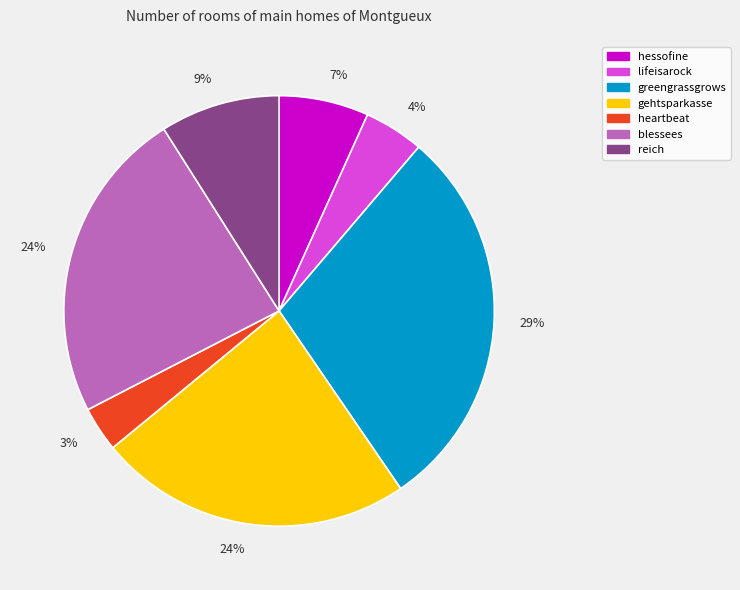

Is there any slice that represents more than half of the pie?

No